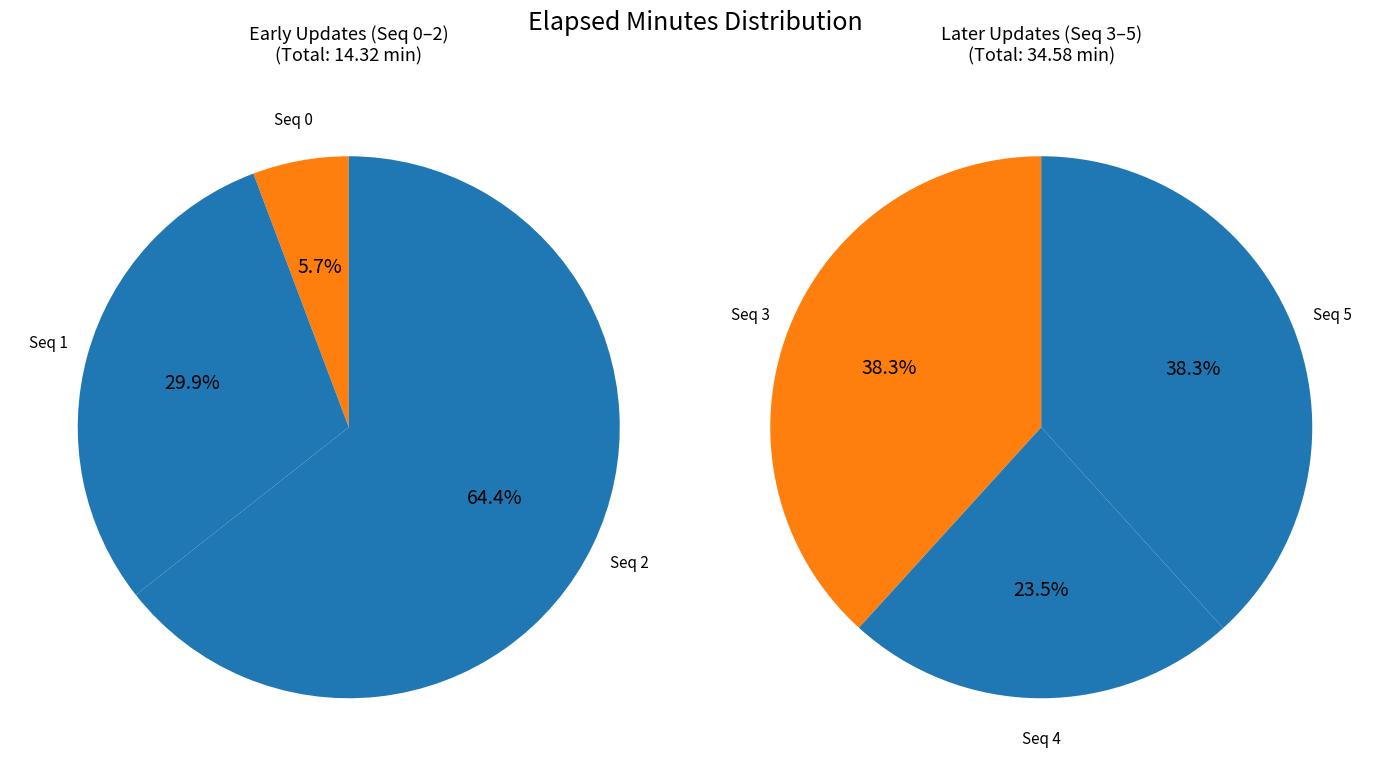

Does 5 represent more than half of the total?

No